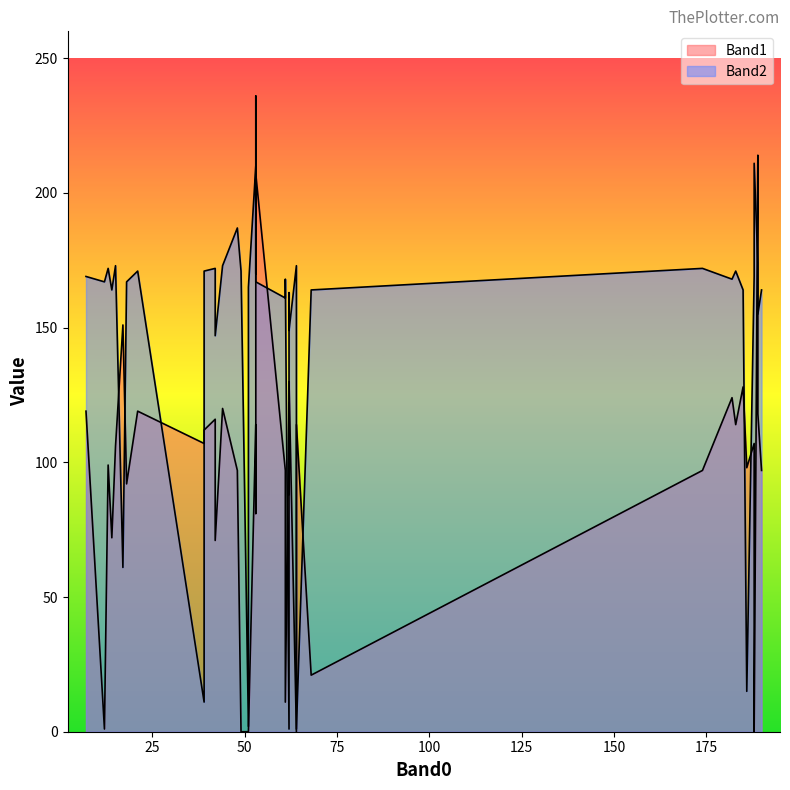

How many values in the Band2 series are below 168?

19